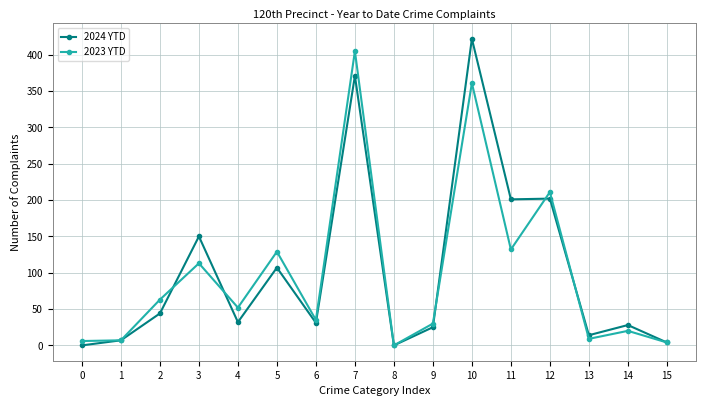

Is it true that 2024 YTD equals 14 at 14?

False